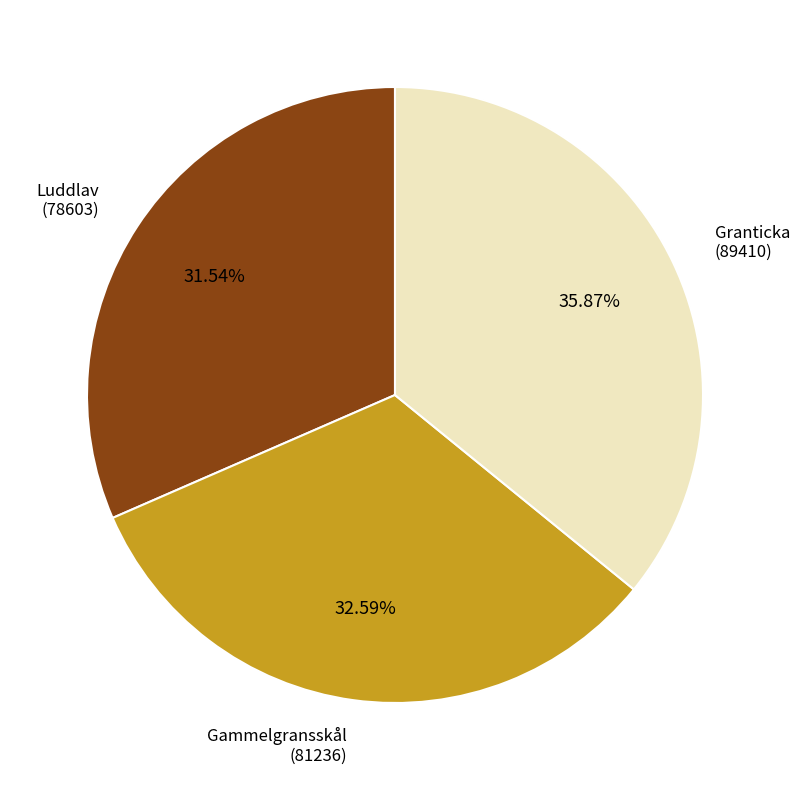

Is there any slice that represents more than half of the pie?

No